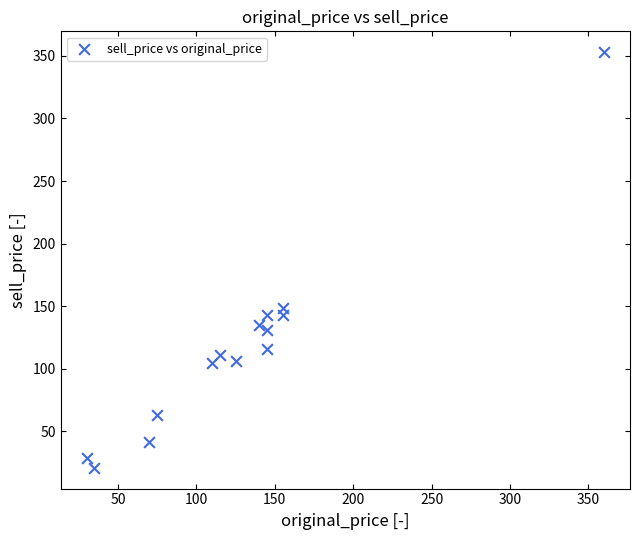

What Y value in the scatter plot is closest to 187?

149